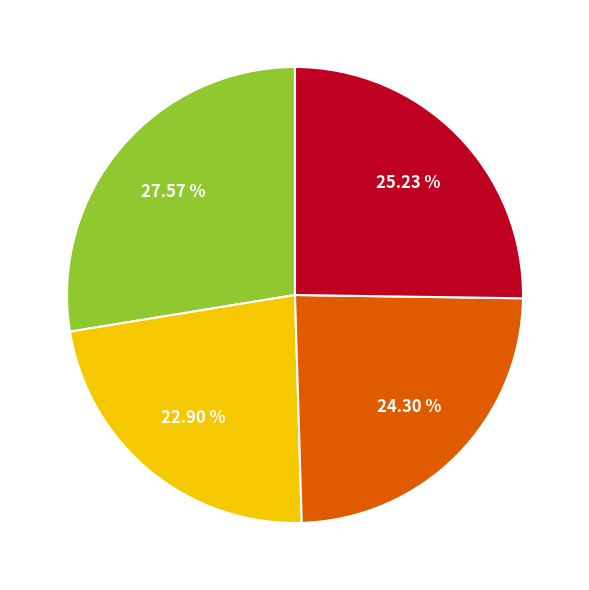

Is there a majority slice in this chart?

No